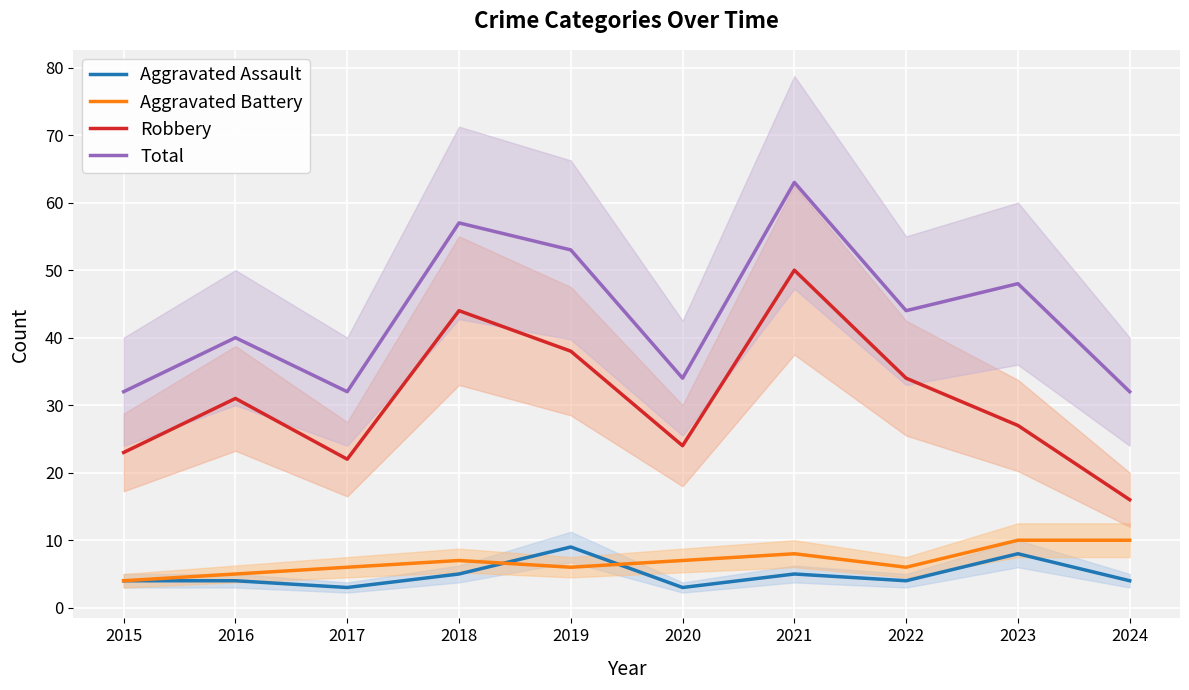

Reading right to left, extract all data points from this chart.

Aggravated Assault: 4	8	4	5	3	9	5	3	4	4
Aggravated Battery: 10	10	6	8	7	6	7	6	5	4
Robbery: 16	27	34	50	24	38	44	22	31	23
Total: 32	48	44	63	34	53	57	32	40	32